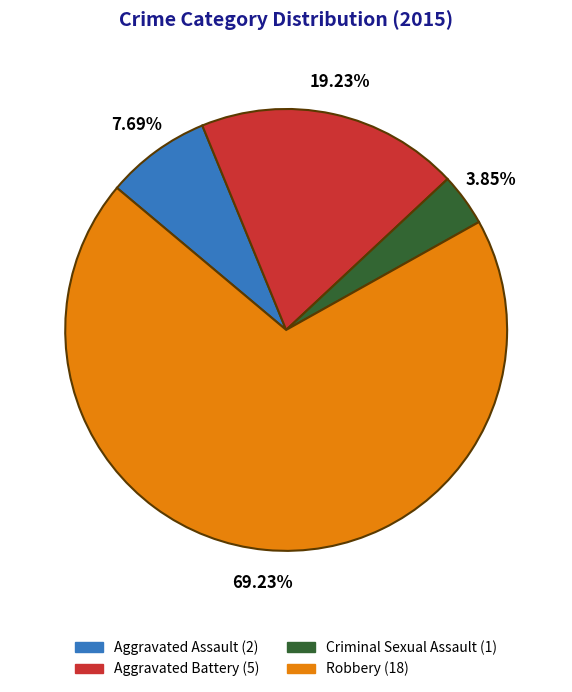

What percentage do Robbery and Aggravated Assault together represent?

76.9%